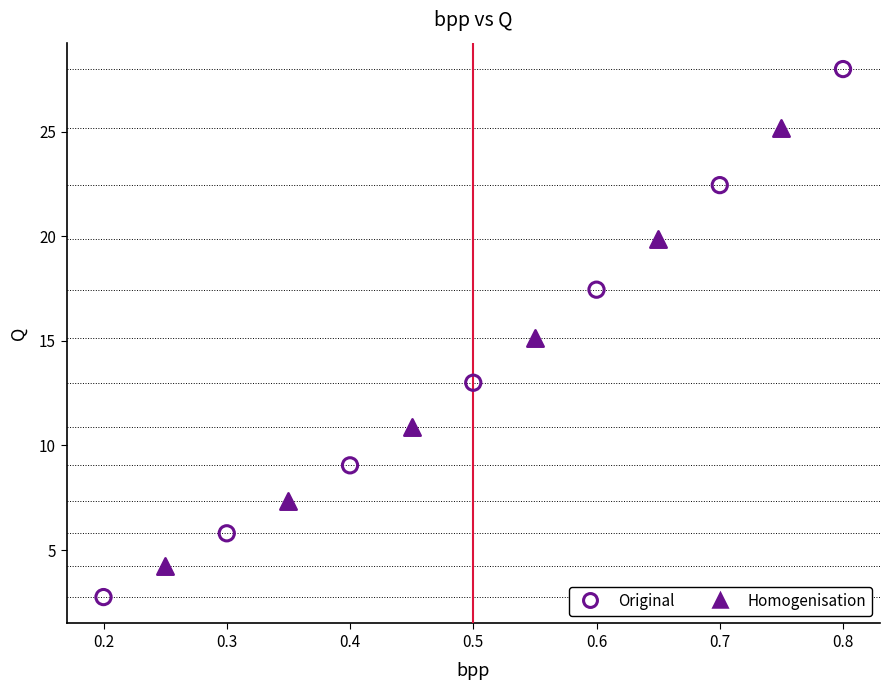

Which series contains the lowest Y value?

Original